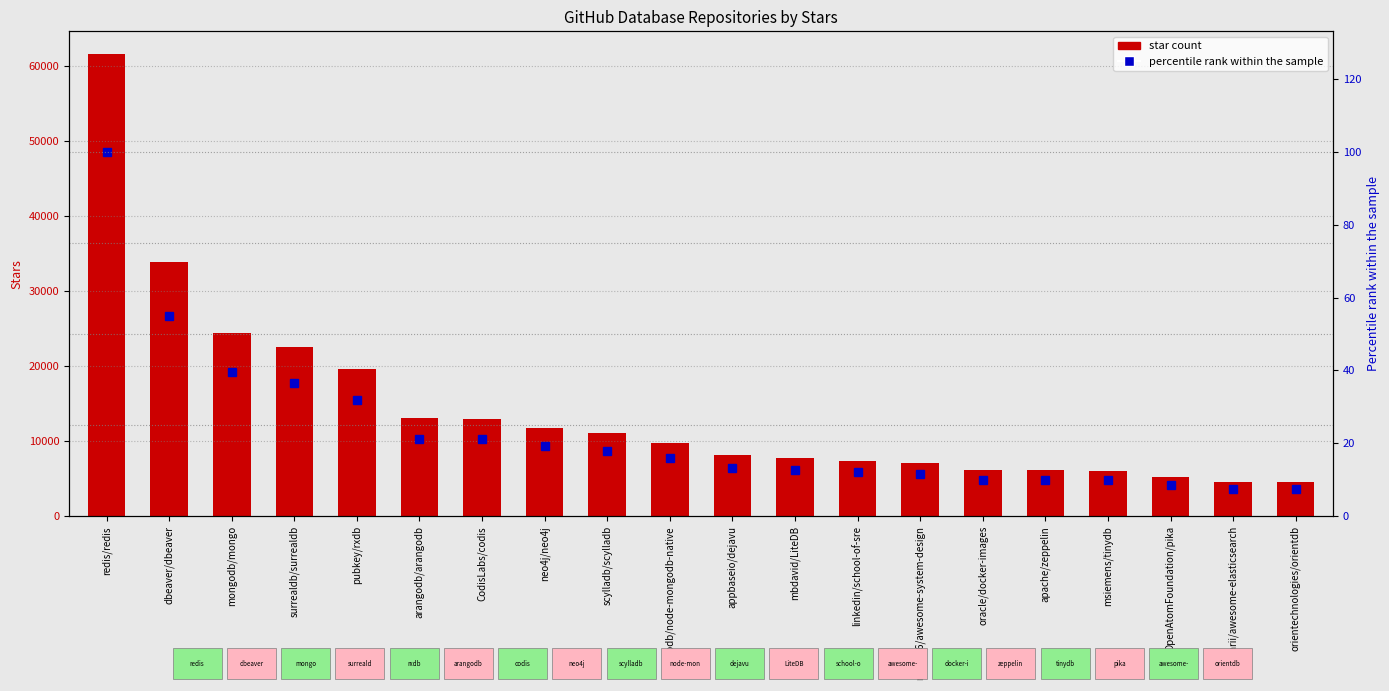

At which category is the sum across all series the highest?

redis/redis